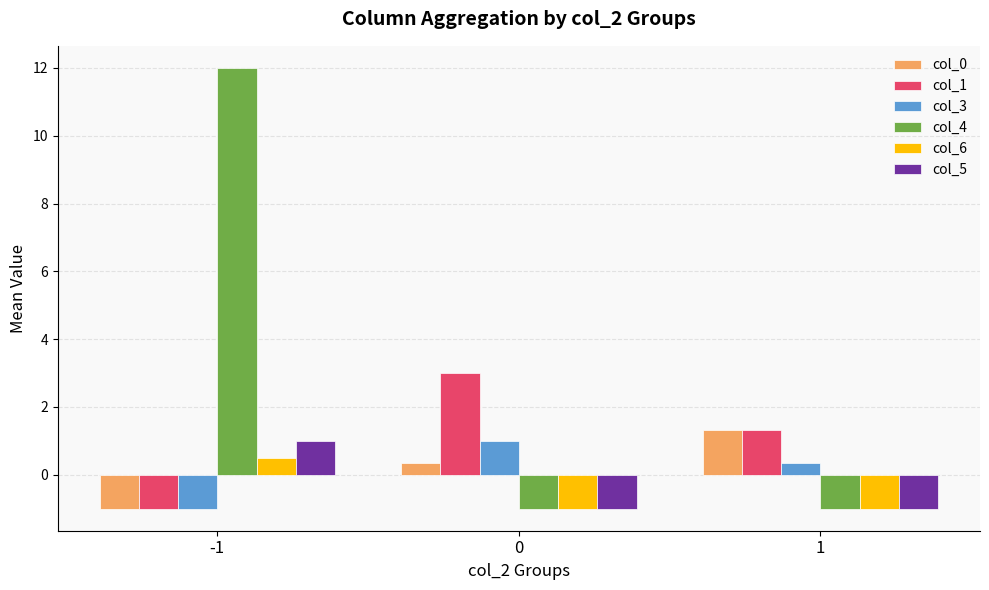

Which category has the highest value across all series?

-1